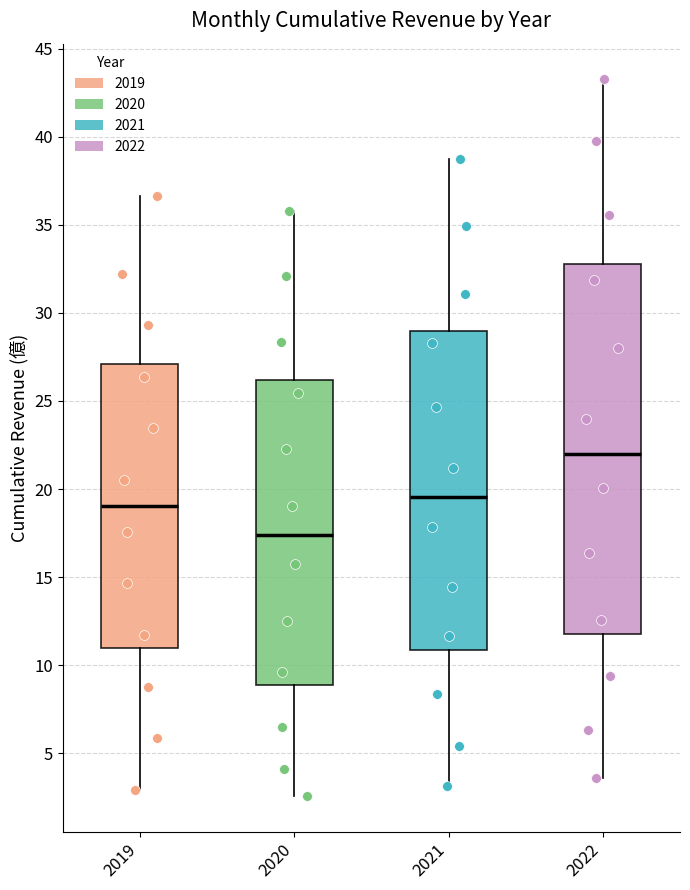

Reading left to right, transcribe this box plot: for each box, give where its median line is, the range the box spans, and where its two whiskers end, as read against the y-axis. The values are not printed on the chart, so give them approximately, as read against the axis.

2019: median 19.0, box 11.0 to 27.0, whiskers 3.0 to 36.5
2020: median 17.5, box 9.0 to 26.0, whiskers 2.5 to 36.0
2021: median 19.5, box 11.0 to 29.0, whiskers 3.0 to 39.0
2022: median 22.0, box 12.0 to 33.0, whiskers 3.5 to 43.5